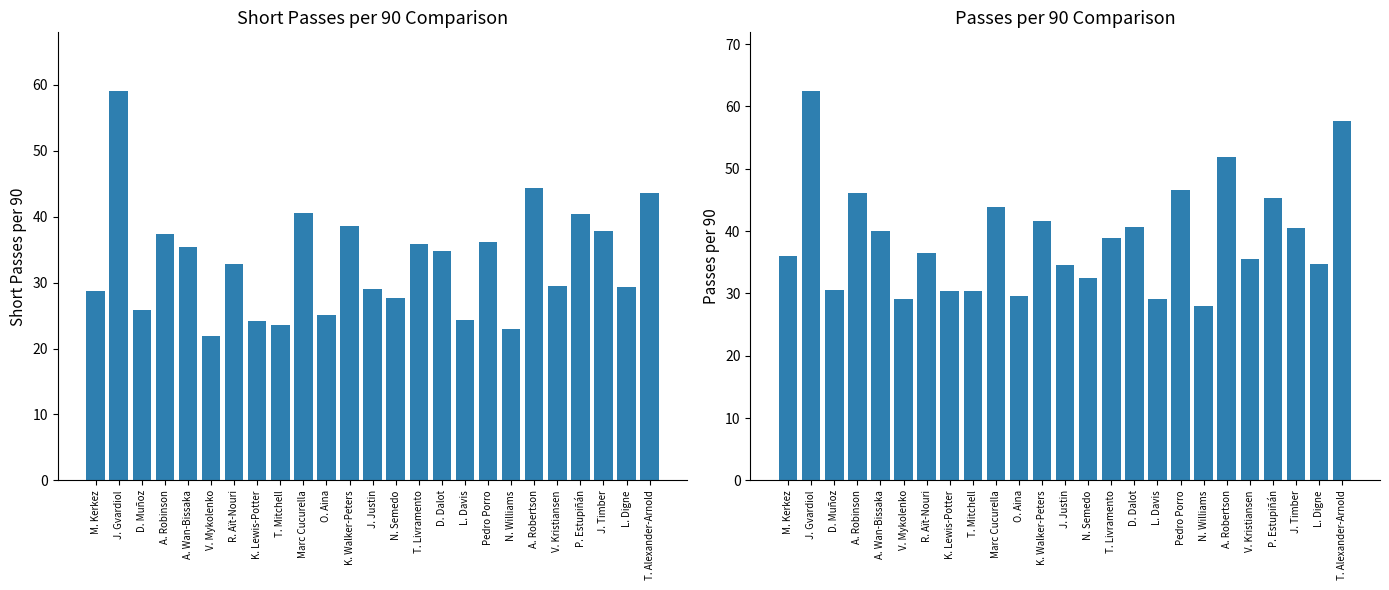

What are all the series names shown in the legend?

Short passes per 90, Passes per 90